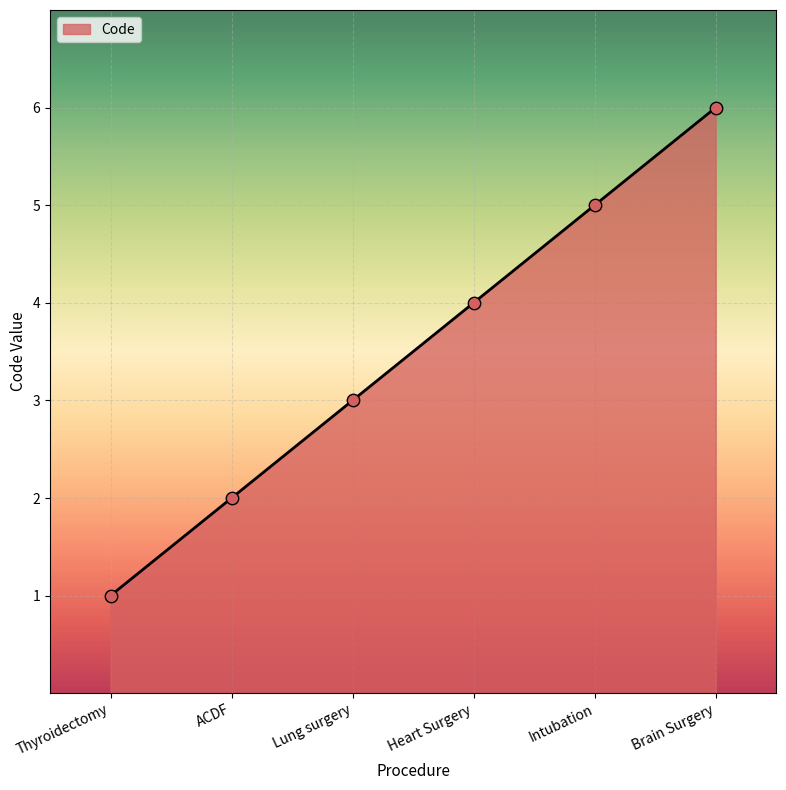

Which has a higher value, Brain Surgery or Intubation?

Brain Surgery